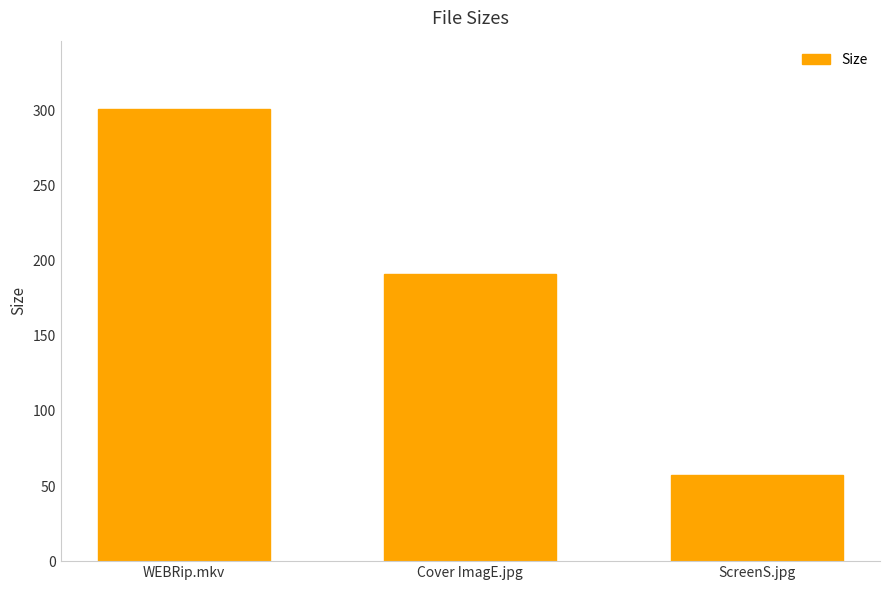

The value at ScreenS.jpg is 25.4. True or false?

False